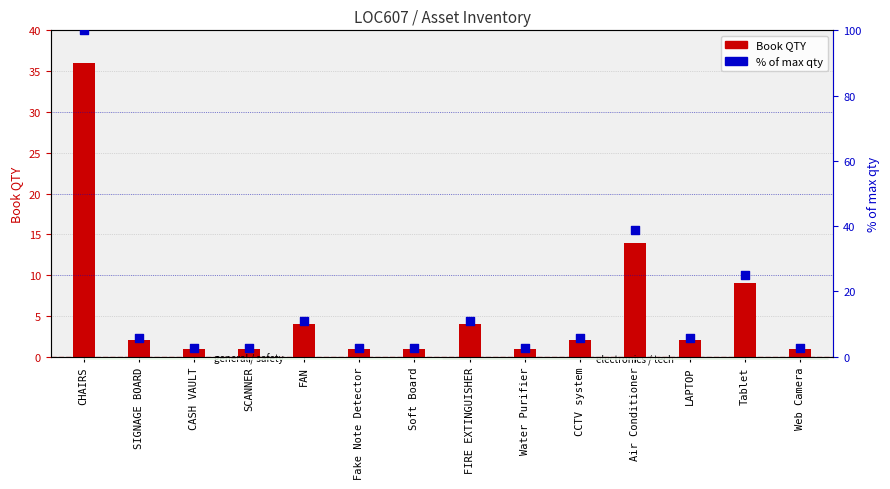

Is the value of % of max qty at CHAIRS greater than the value of Book QTY at Air Conditioner?

Yes